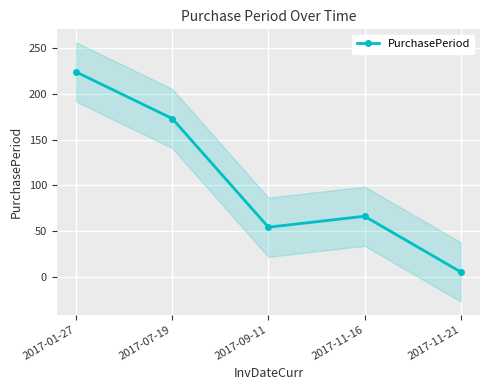

Which label corresponds to the smallest value in the chart?

2017-11-21